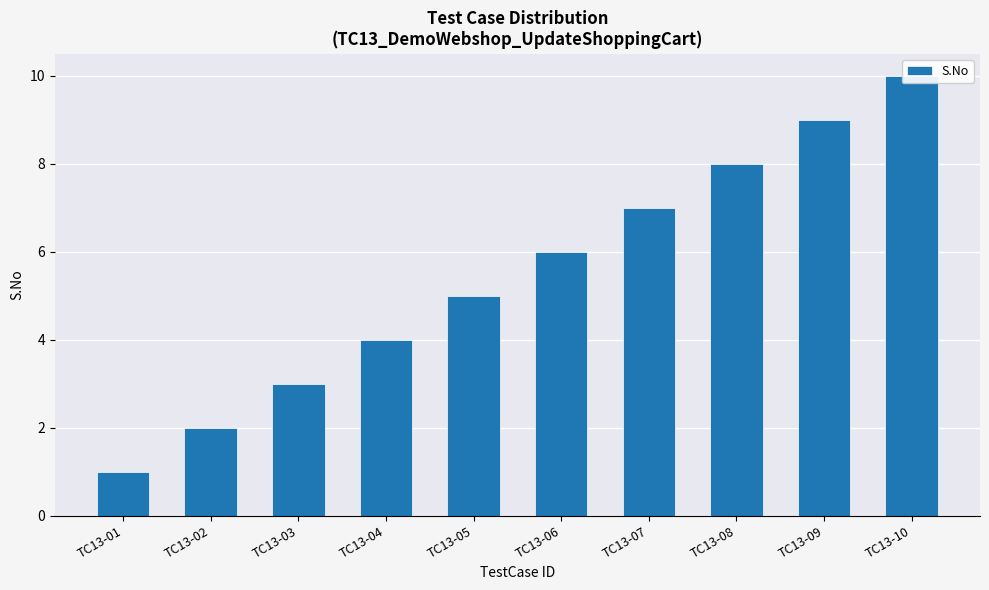

Reading left to right, extract all data points from this chart.

TC13-01=1	TC13-02=2	TC13-03=3	TC13-04=4	TC13-05=5	TC13-06=6	TC13-07=7	TC13-08=8	TC13-09=9	TC13-10=10